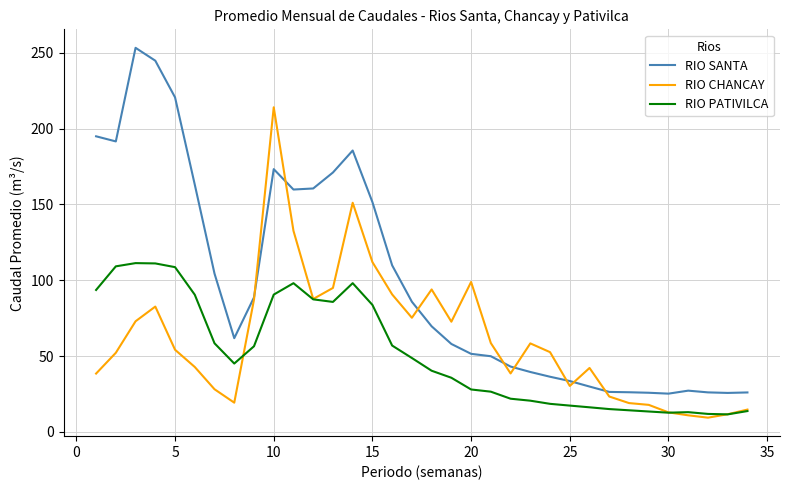

What is the maximum value shown in the chart?

253.3